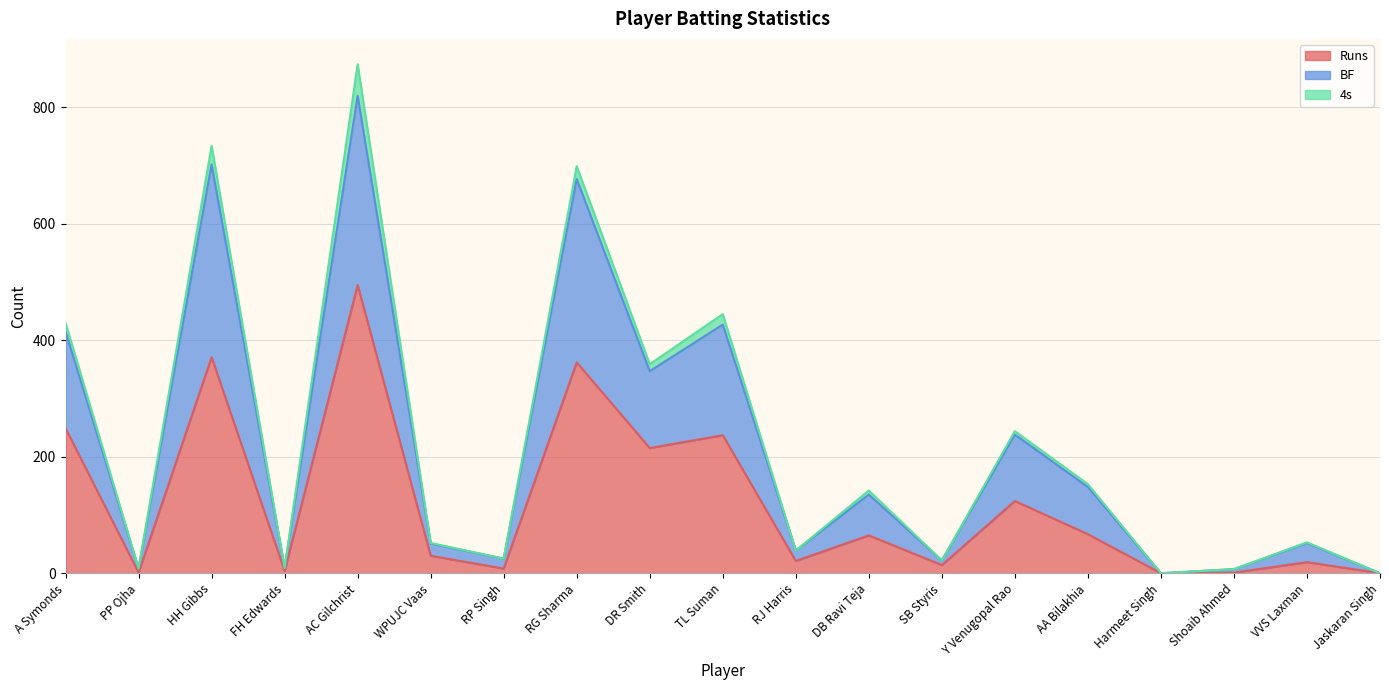

In BF, how many points are higher than both neighbors (excluding endpoints)?

7